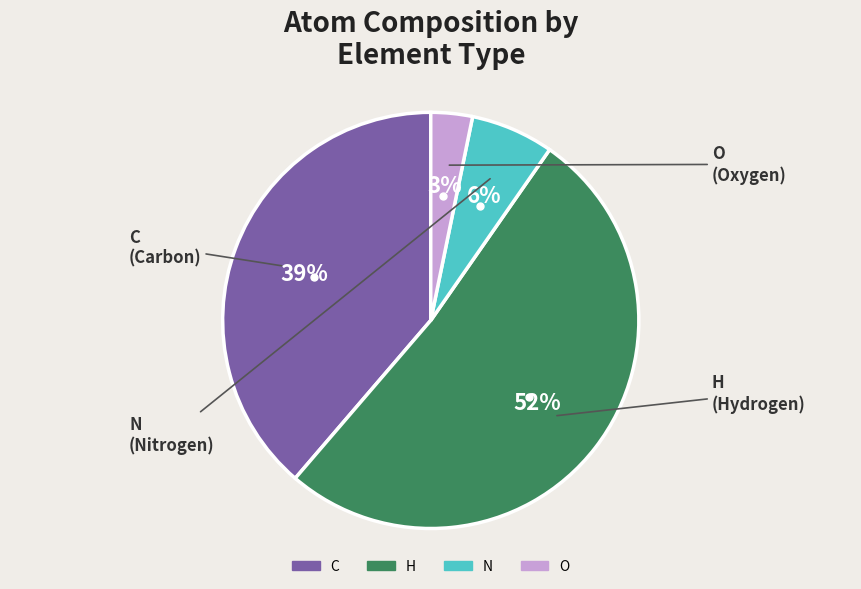

Is there any slice that represents more than half of the pie?

Yes